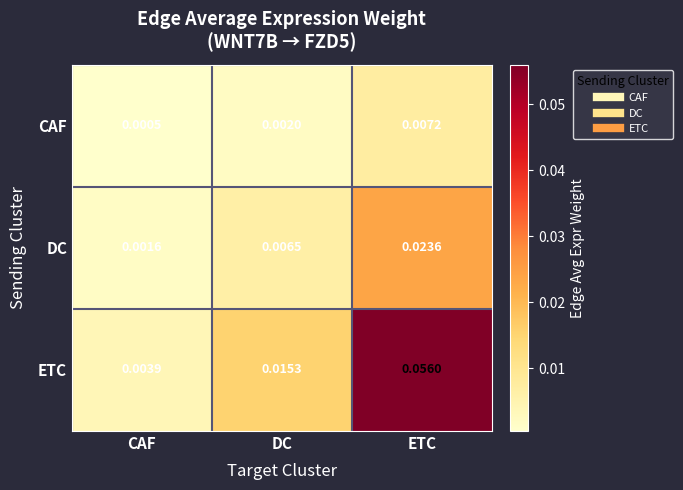

At which label is CAF closest to 0?

CAF